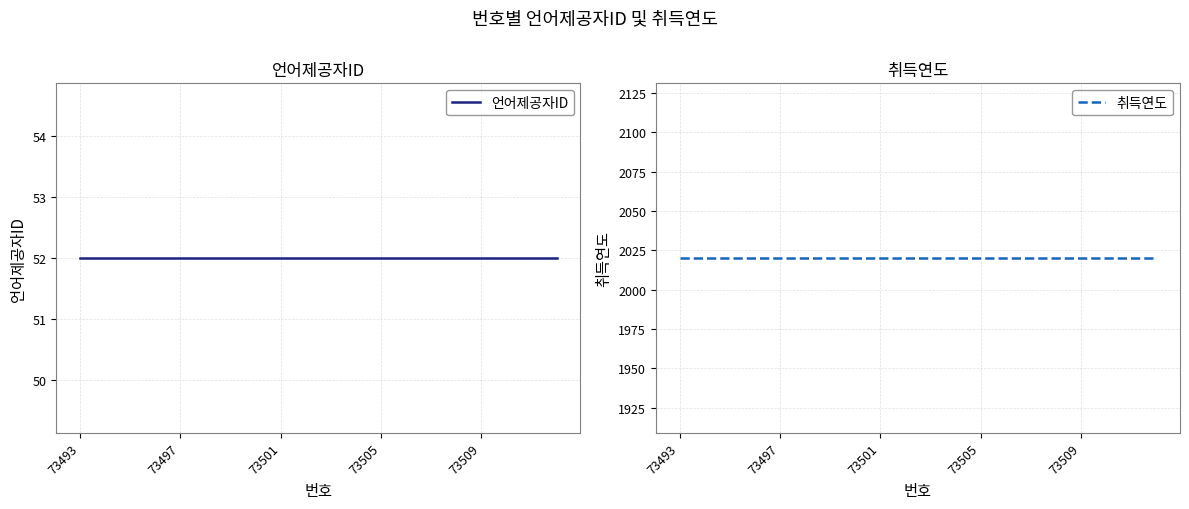

What is the smallest value displayed?

52